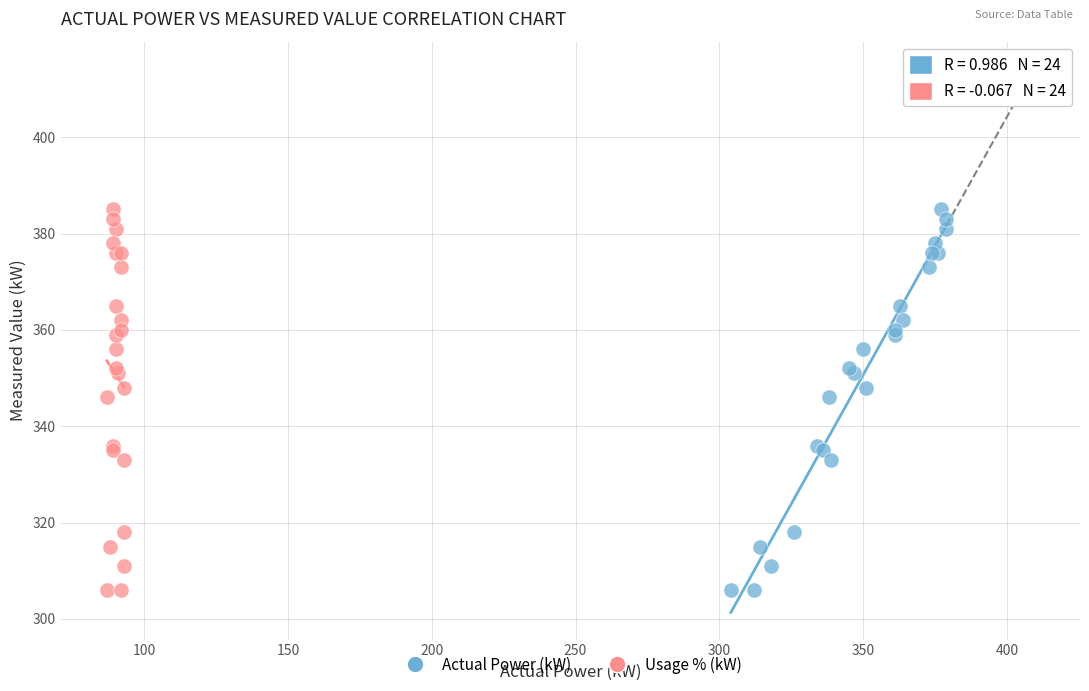

What are all the series names shown in the legend?

Actual Power (kW), Usage % (kW)